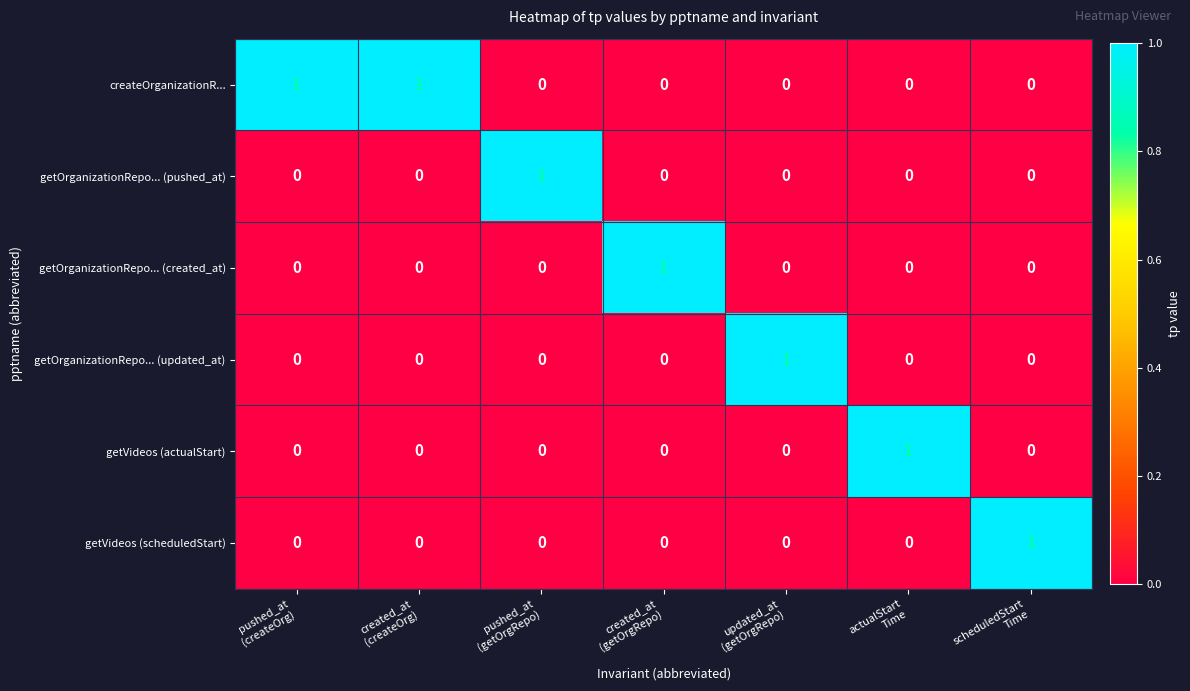

How many getVideos (actualStart) values are between 0 and 1?

7